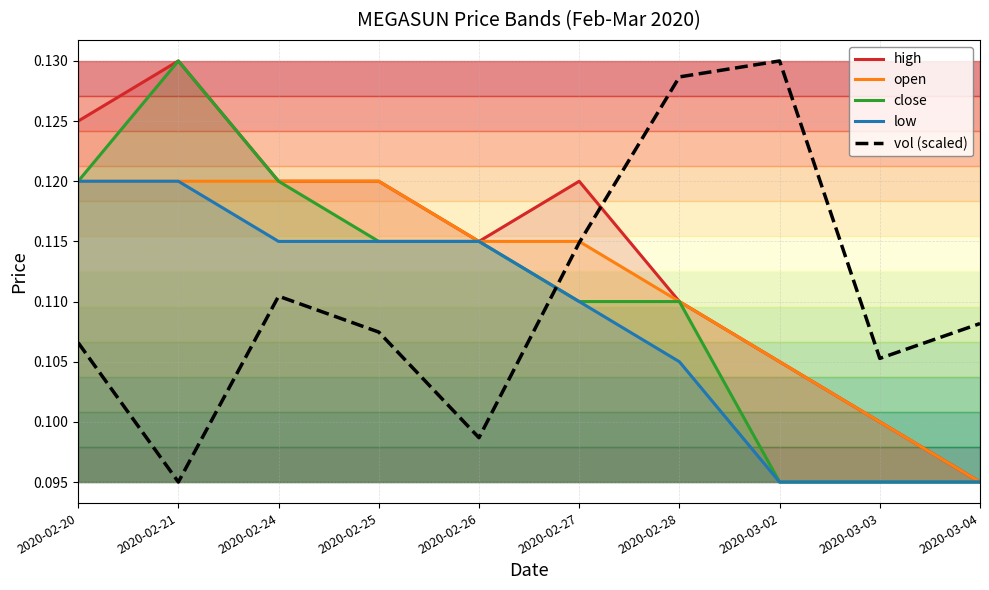

What are all the series names shown in the legend?

high, open, close, low, vol (scaled)